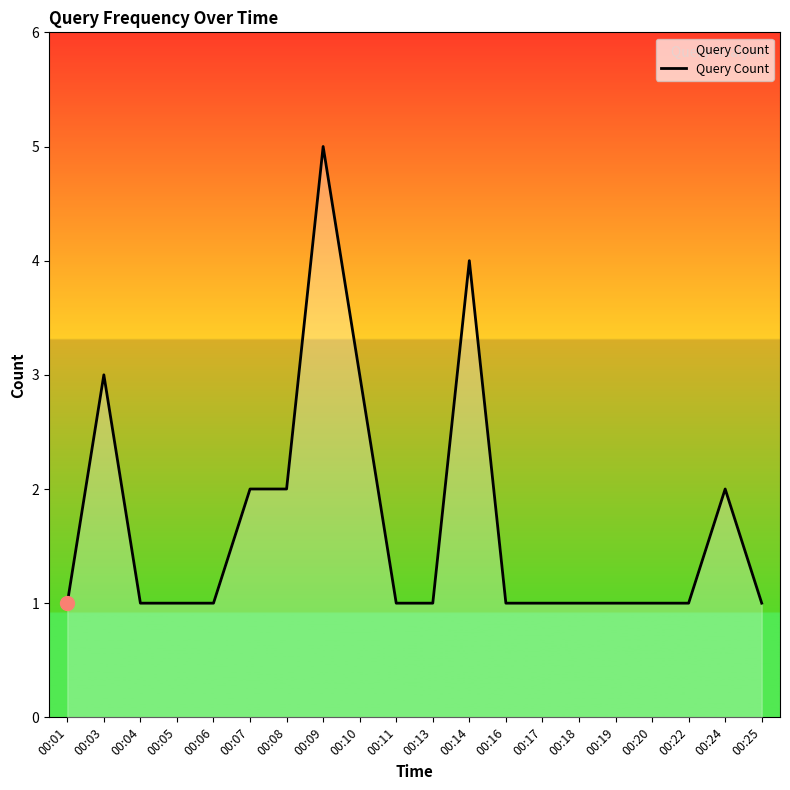

True or false: the data shows 3 at 00:10.

True